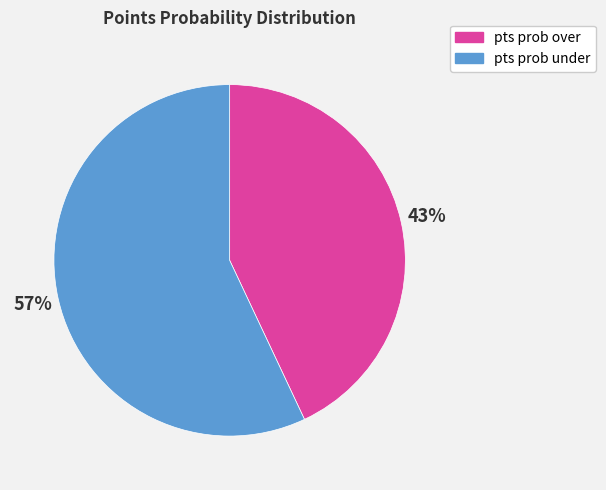

To the nearest percent, what is the difference between the largest and smallest slice percentages?

14%